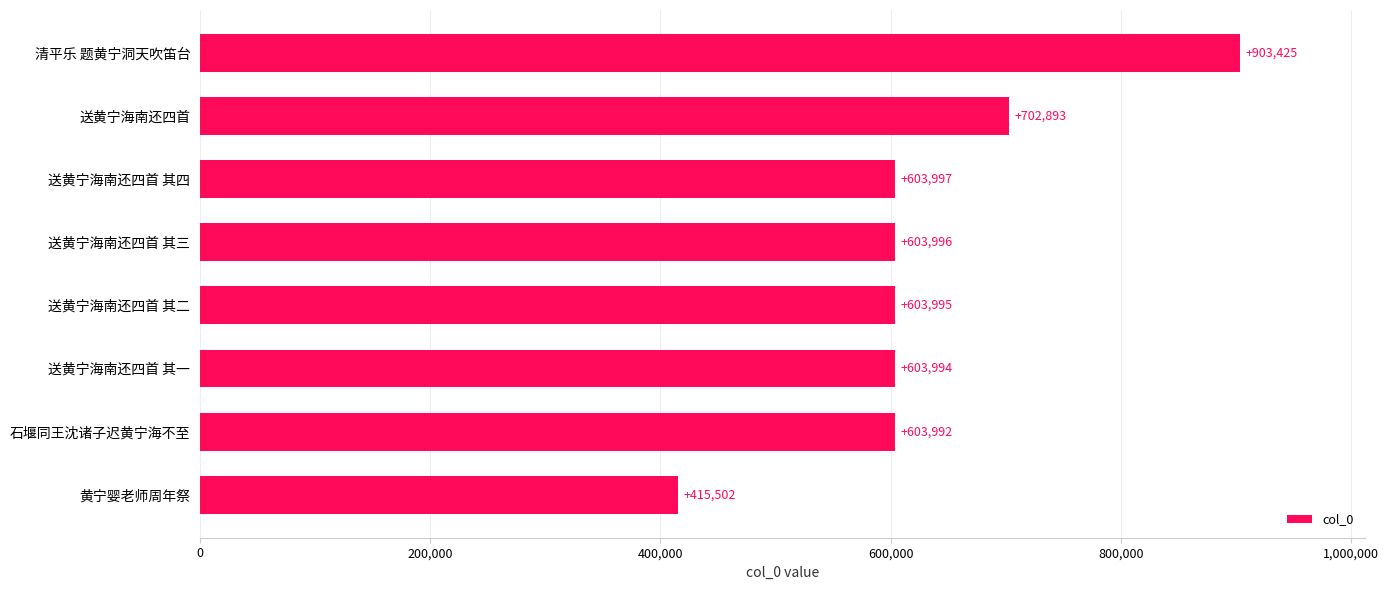

What position from the bottom is 石堰同王沈诸子迟黄宁海不至?

2